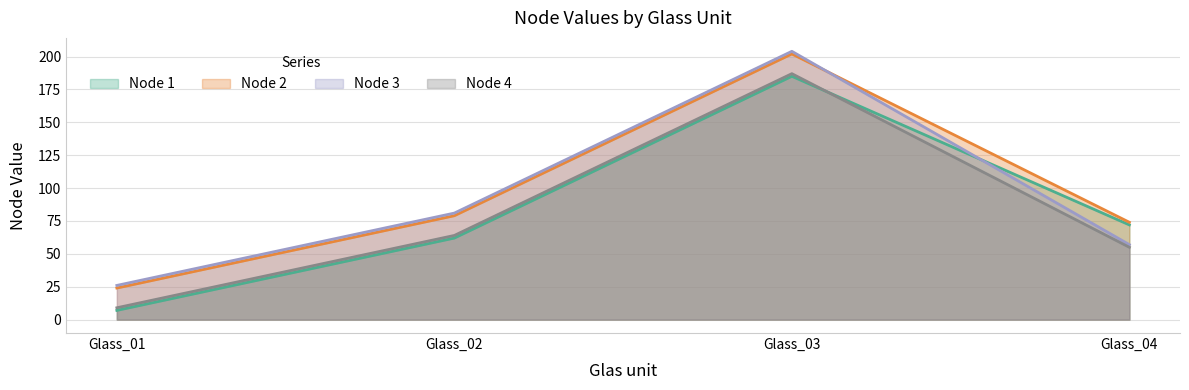

Count the number of data series in this chart.

4